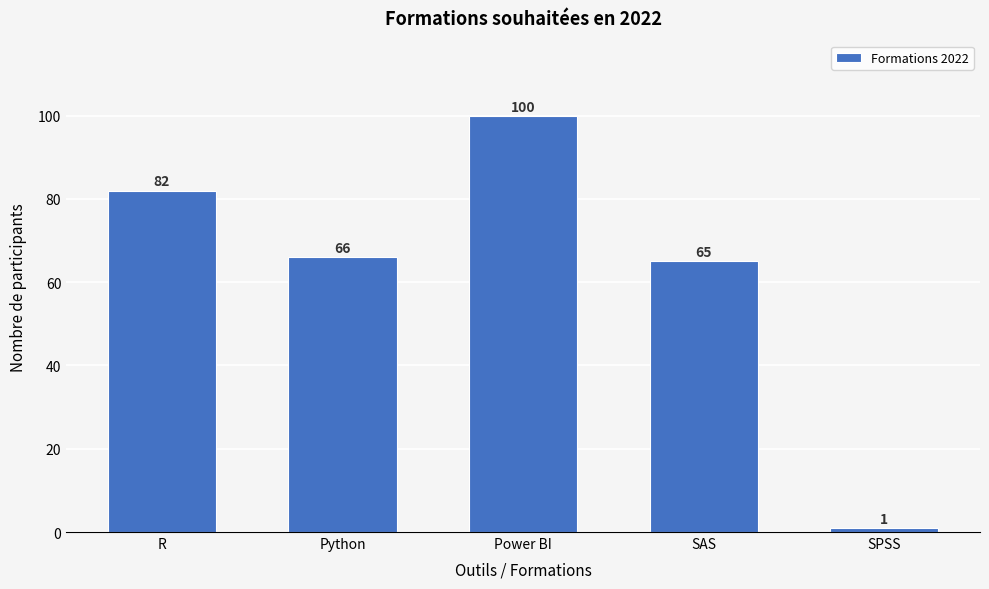

Reading left to right, extract all data points from this chart.

82	66	100	65	1